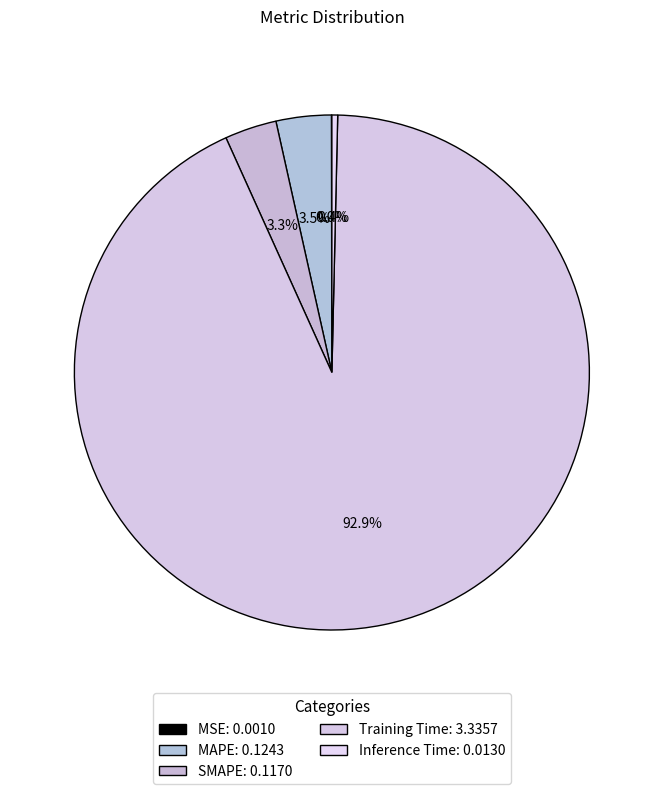

How much of the chart is everything except Inference Time?

99.6%